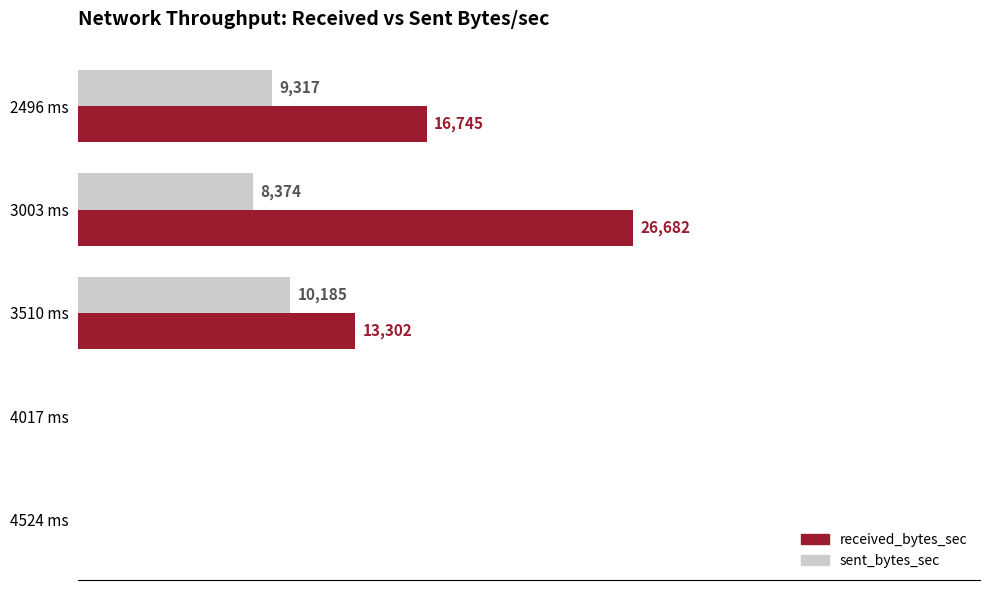

At which label does sent_bytes_sec reach its peak?

3510 ms